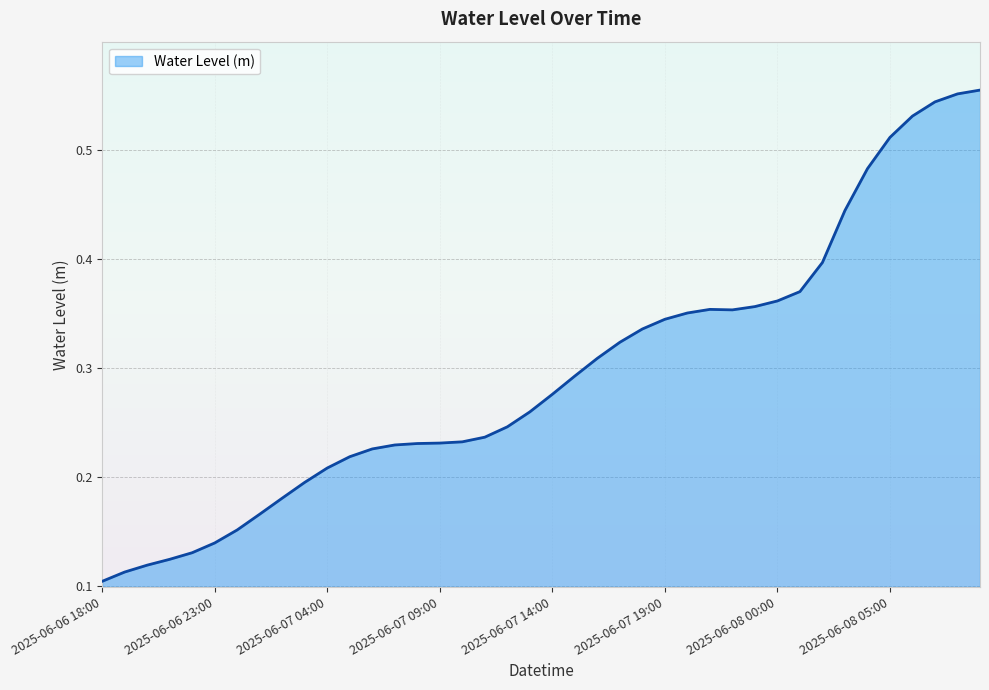

What is the difference between the maximum and minimum values?

0.5